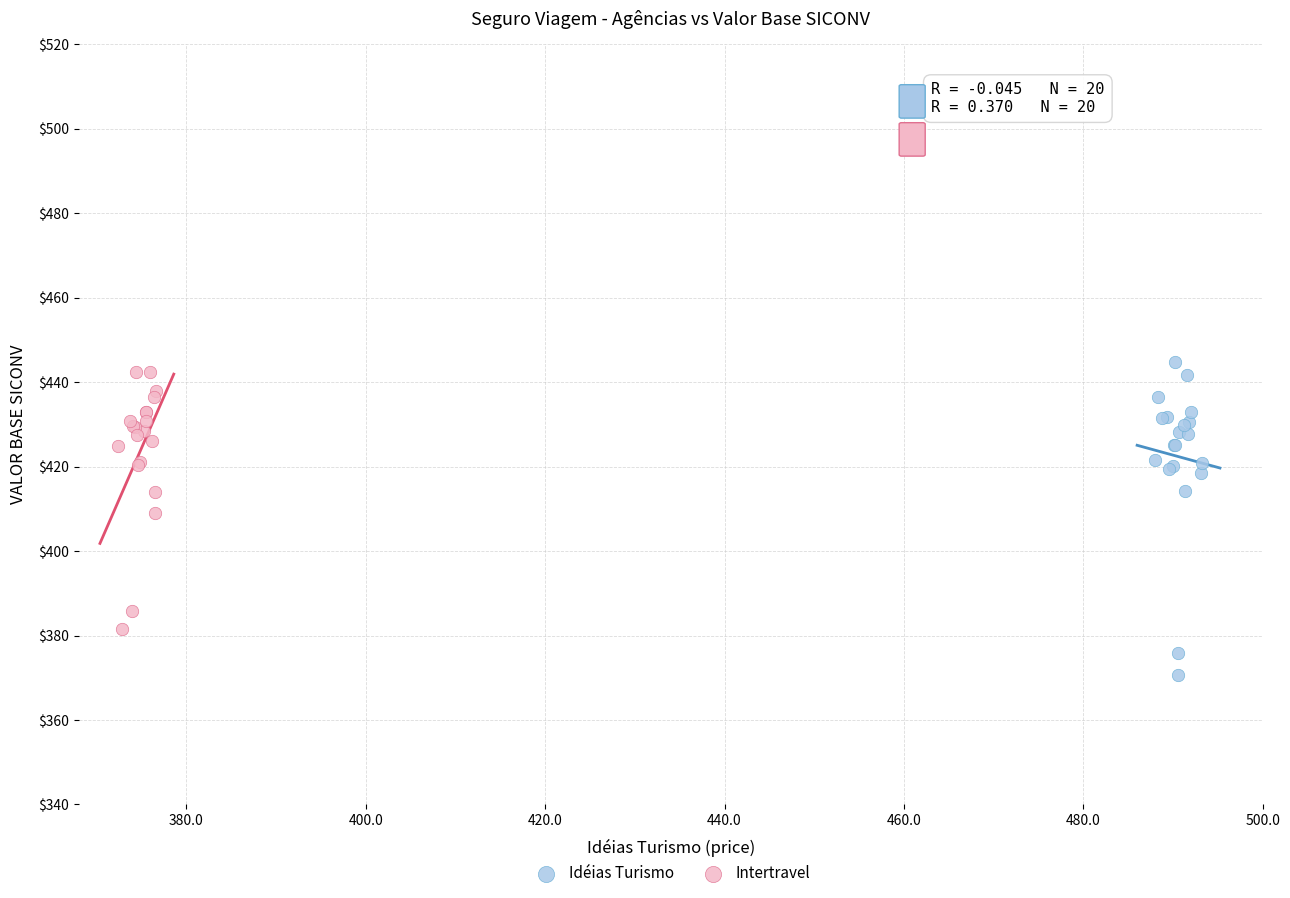

Which series has the widest spread of Y values?

Idéias Turismo